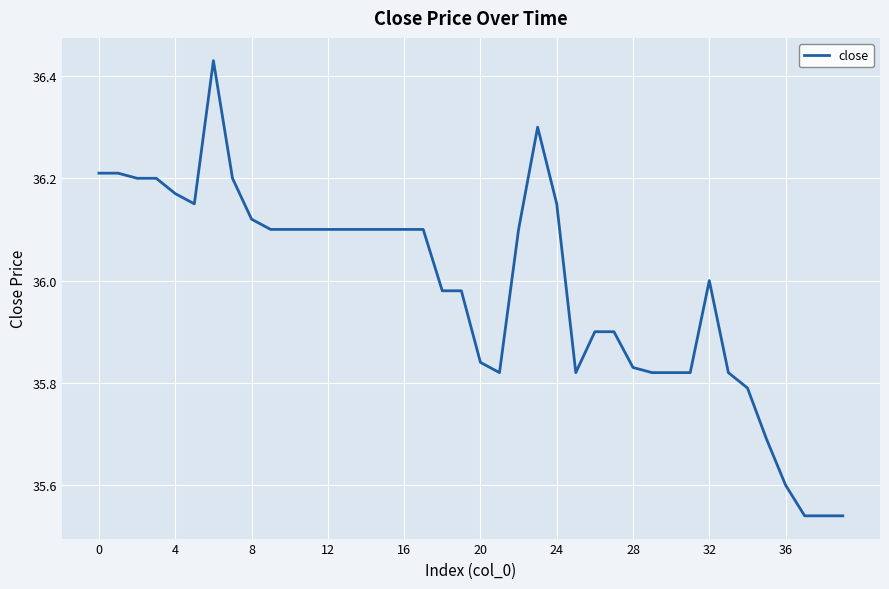

True or false: the data has more than 1 interior local peaks.

True